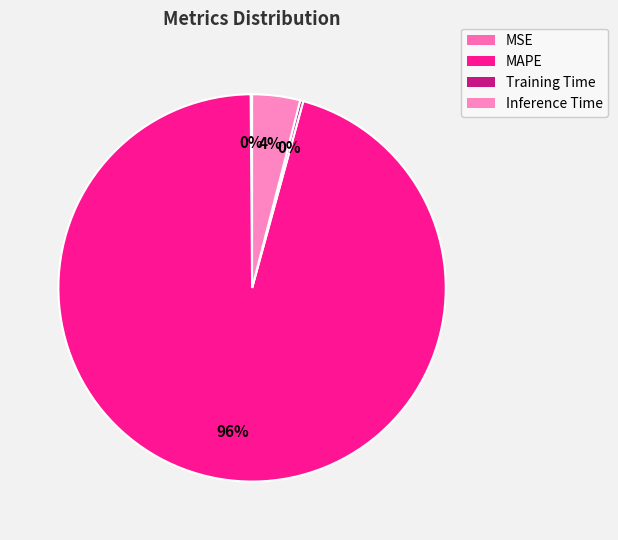

How many segments does this pie chart have?

4